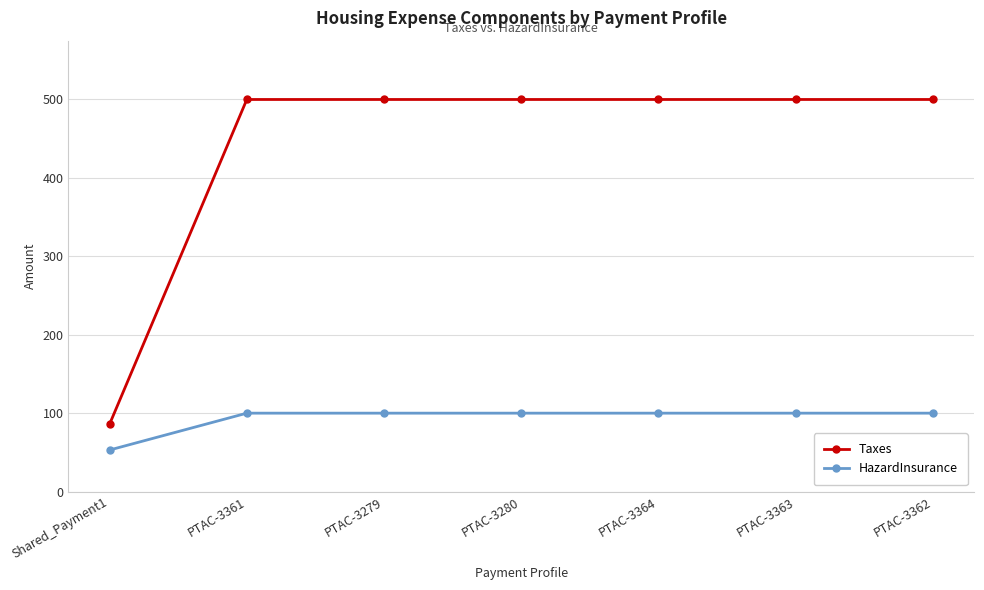

Does the chart have visible grid lines?

Yes